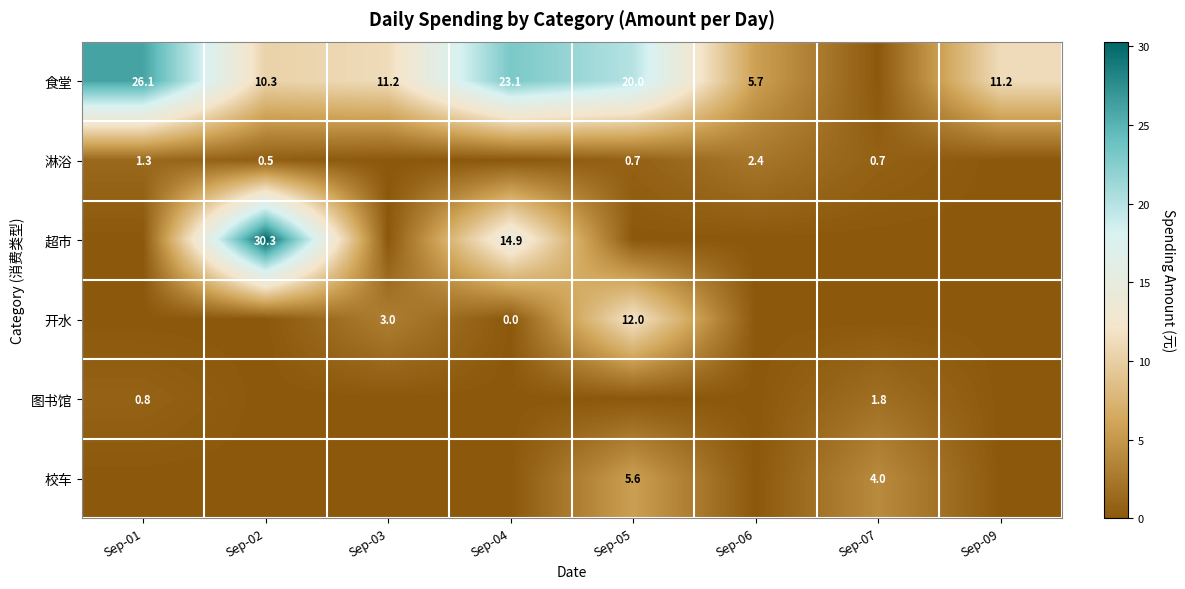

What is the spread (max minus min) of values at Sep-06?

5.7